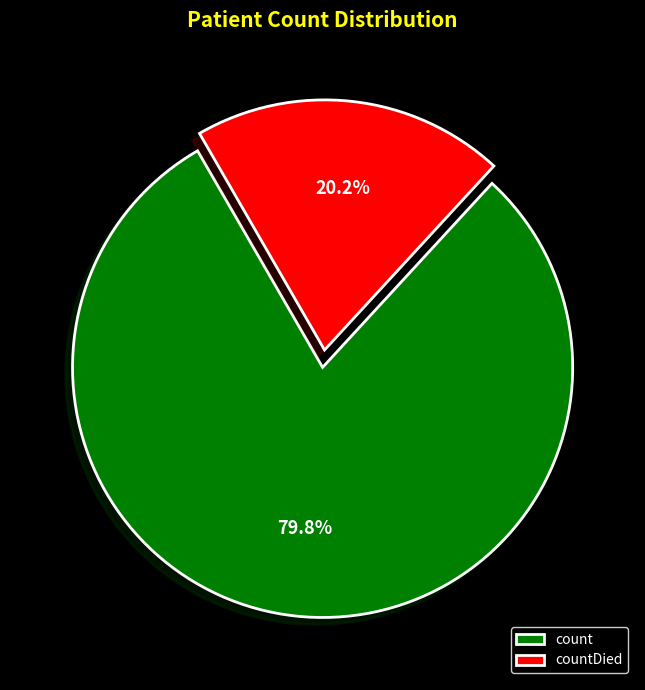

Which slice is the largest?

count